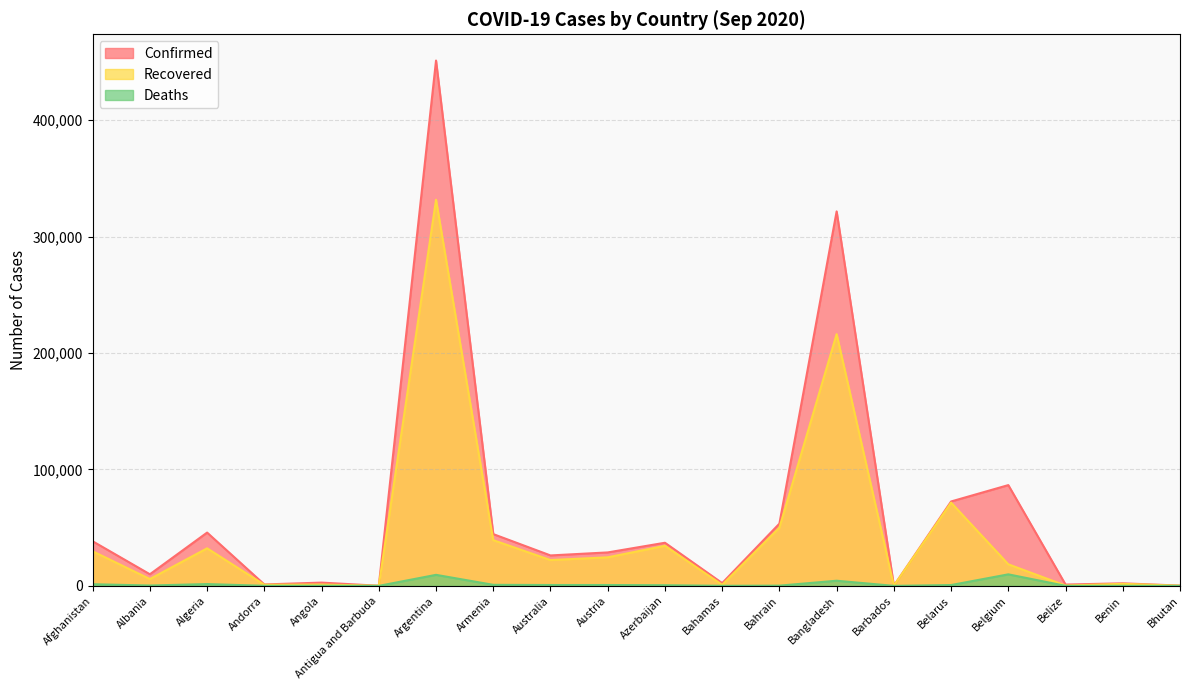

How many values in the Recovered series exceed 22169?

9